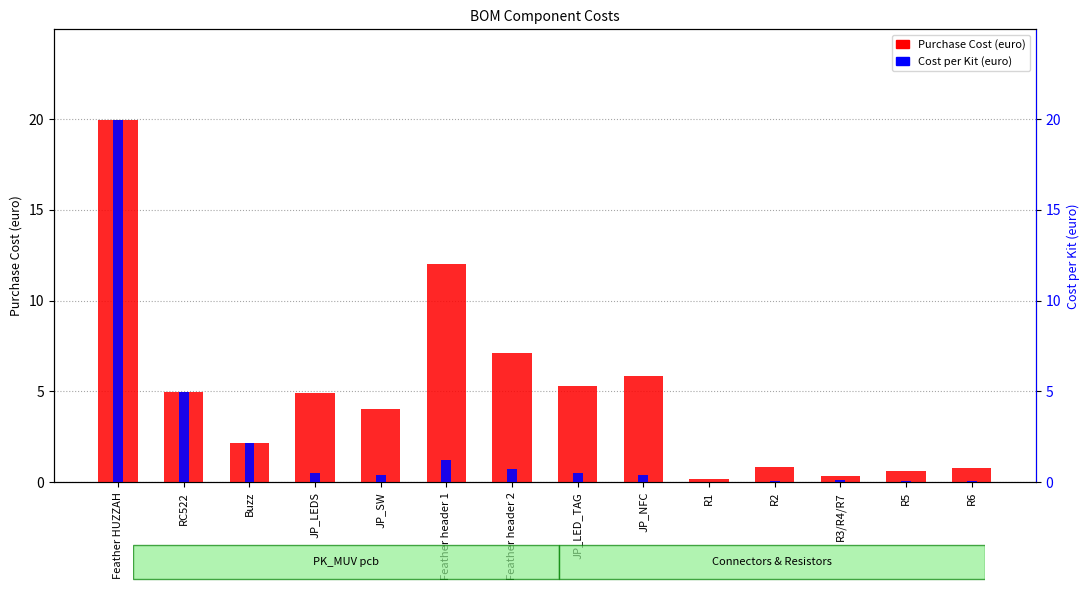

List the labels in order of Purchase Cost (euro) value, largest first.

Feather HUZZAH, Feather header 1, Feather header 2, JP_NFC, JP_LED_TAG, RC522, JP_LEDS, JP_SW, Buzz, R2, R6, R5, R3/R4/R7, R1